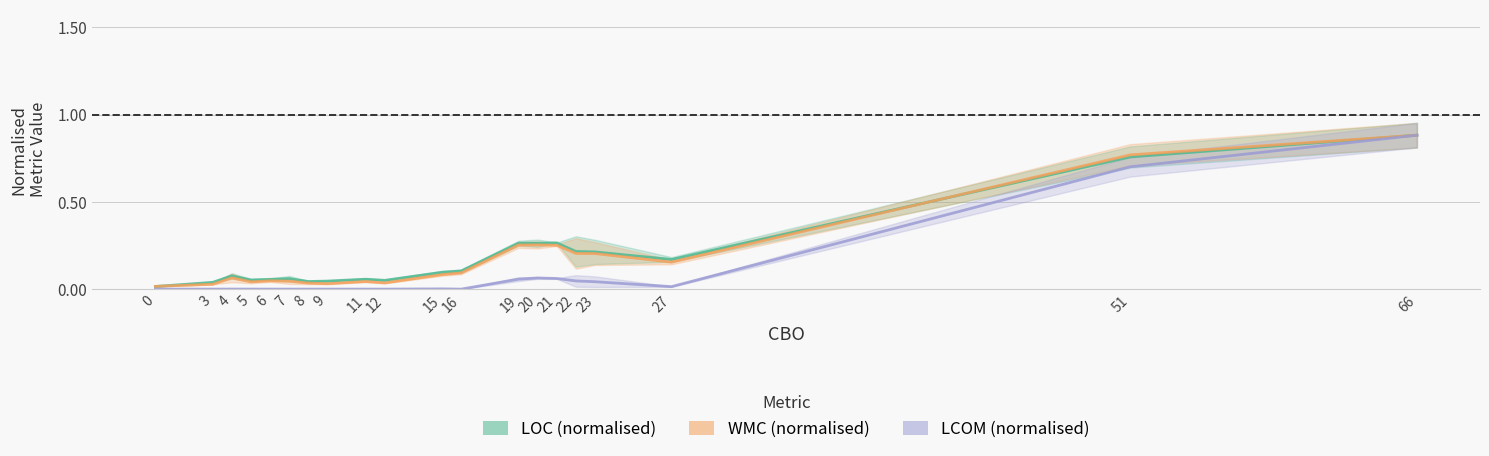

Count the number of categories in the chart.

20